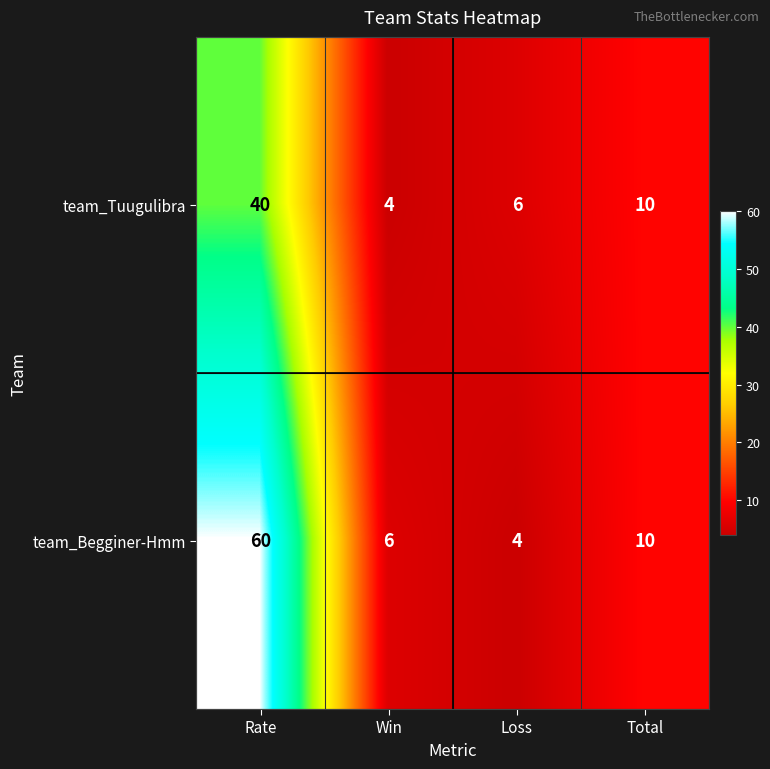

List the series in order of their overall mean, lowest first.

team_Tuugulibra, team_Begginer-Hmm